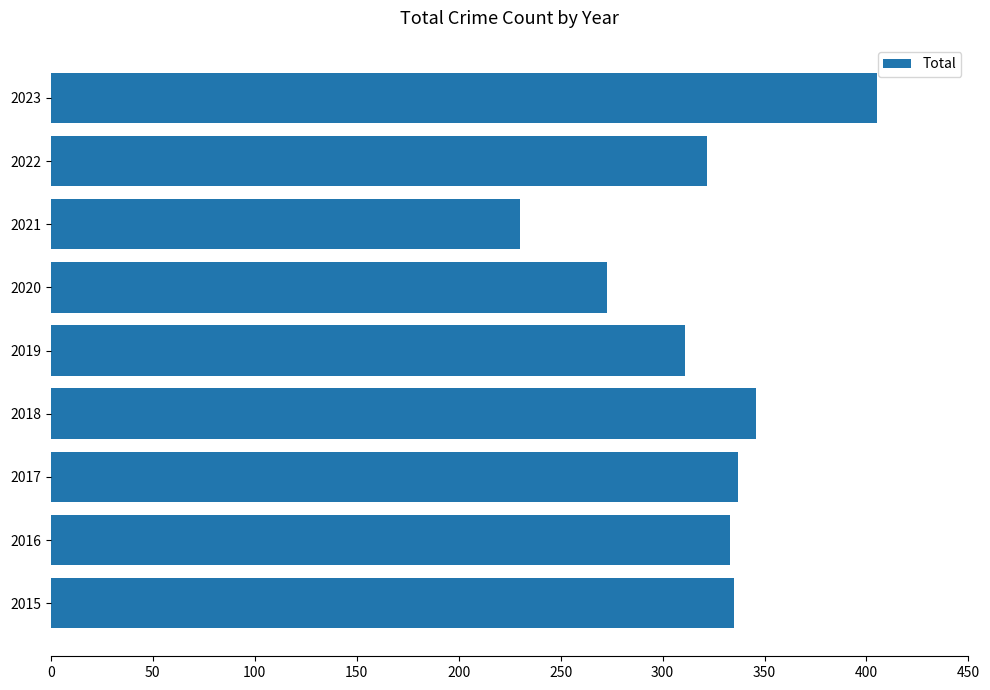

How many data points does each series have?

9